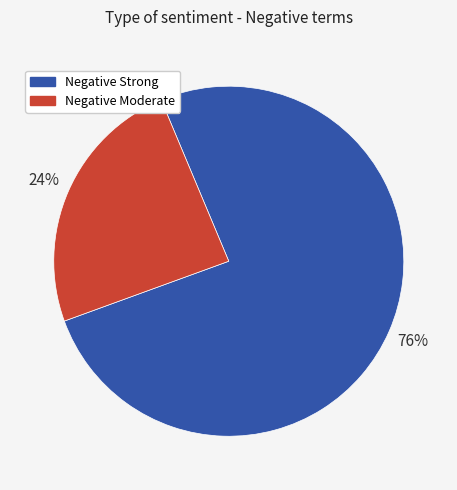

Do Negative Moderate and Negative Strong together represent more than half of the pie?

Yes